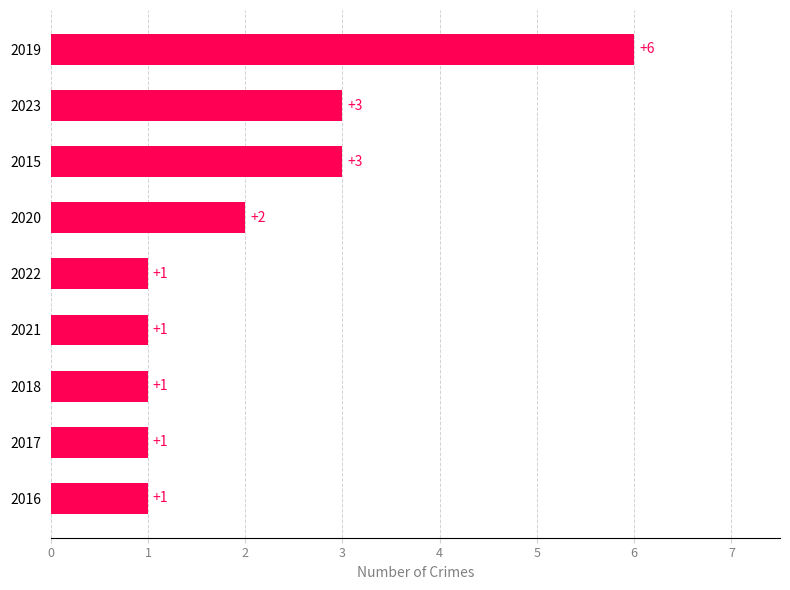

Count the values in the range 1 to 3.

8